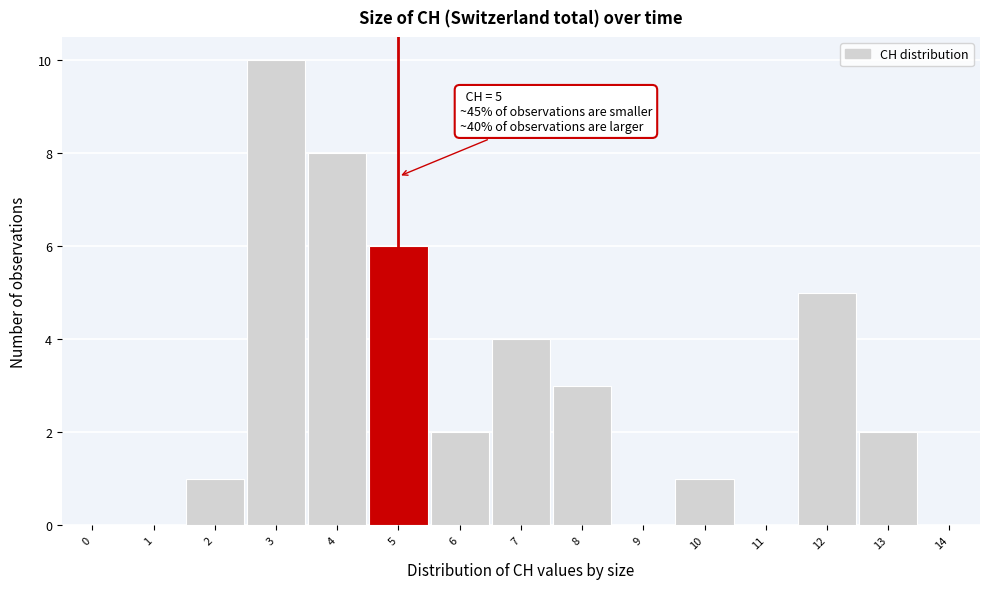

Over which range of the x-axis is the bar tallest?

2.5 to 3.5